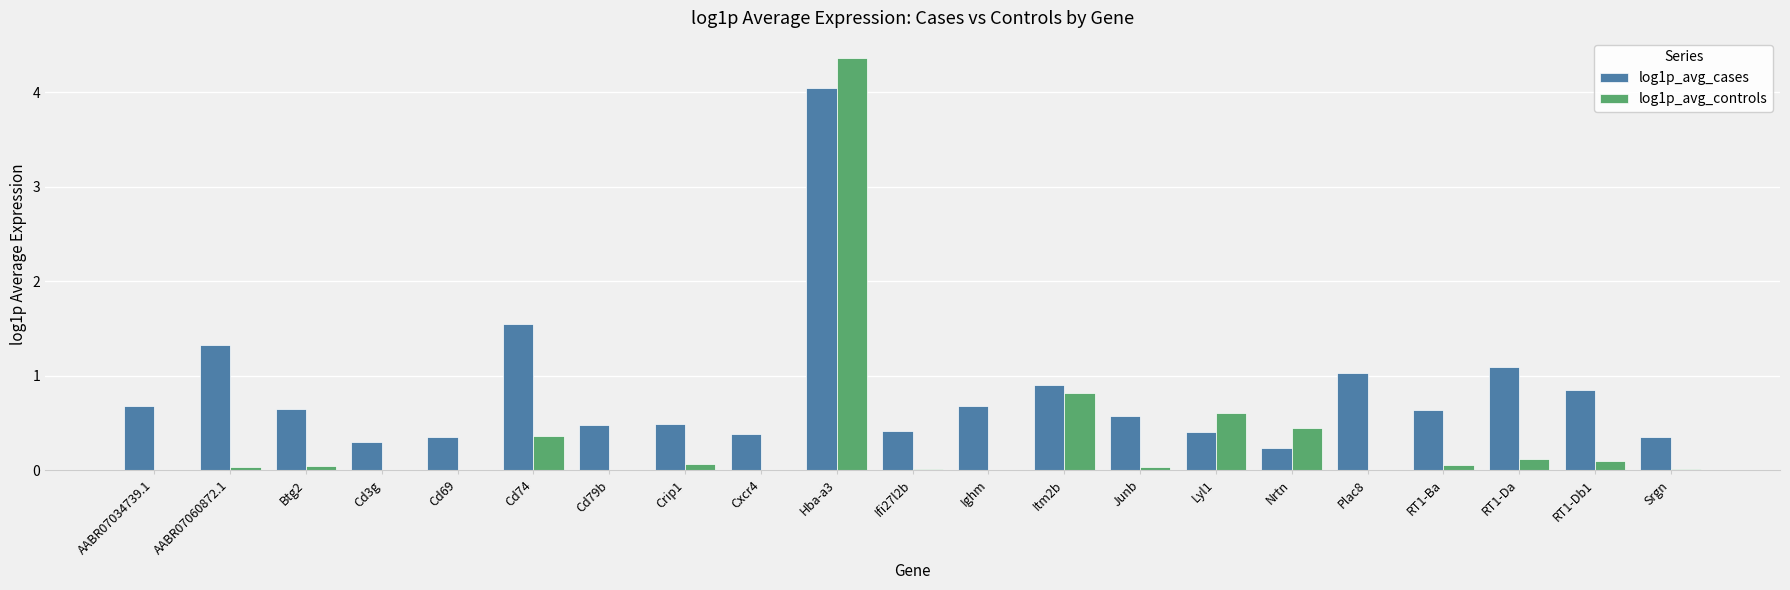

Does the chart contain stacked bars?

No